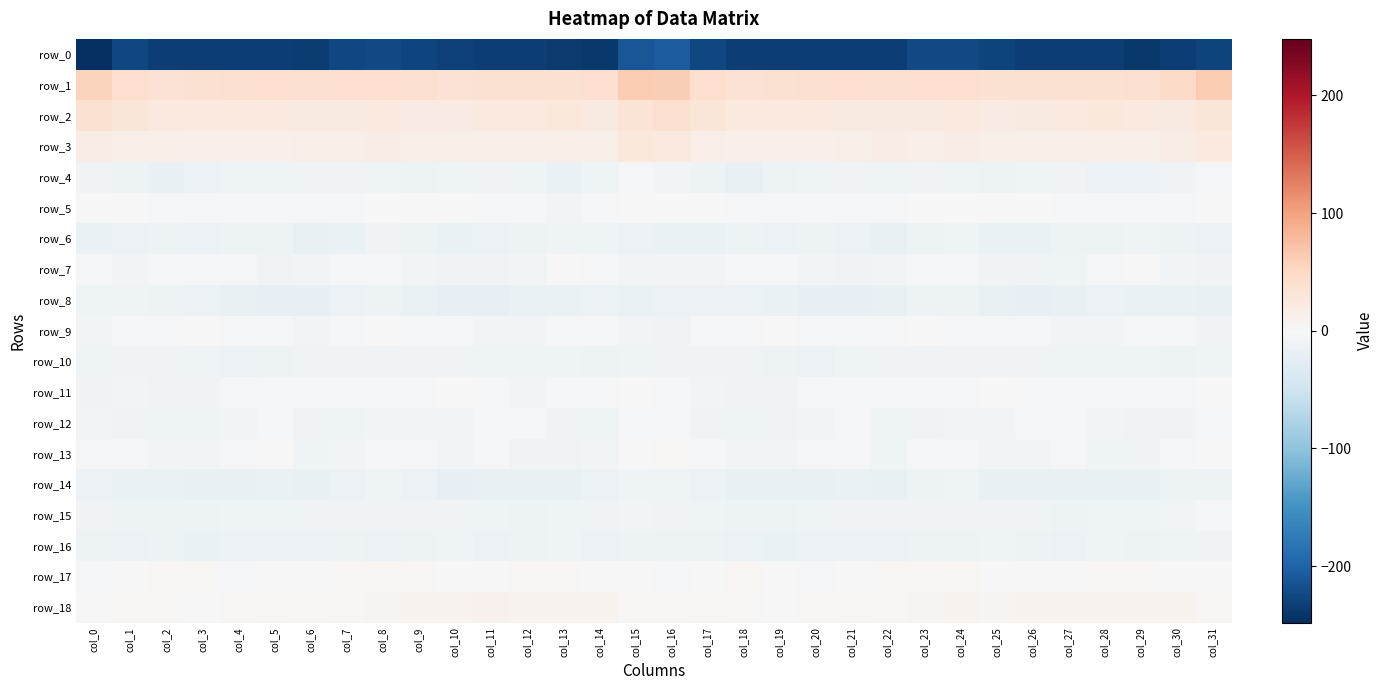

Between col_1 and col_25, which series saw the biggest shift?

row_2